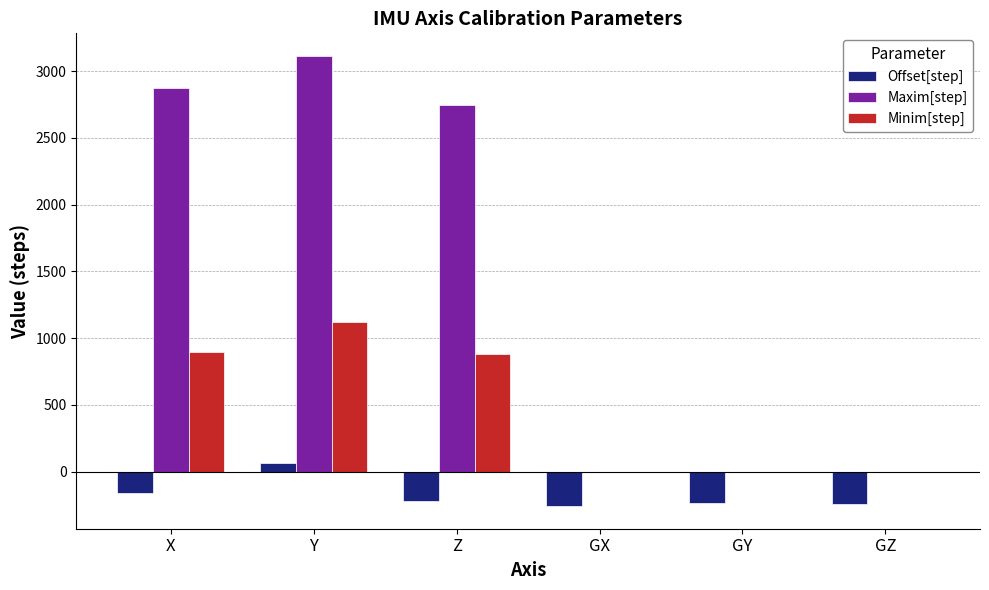

Which category has the highest value in the Offset[step] series?

Y